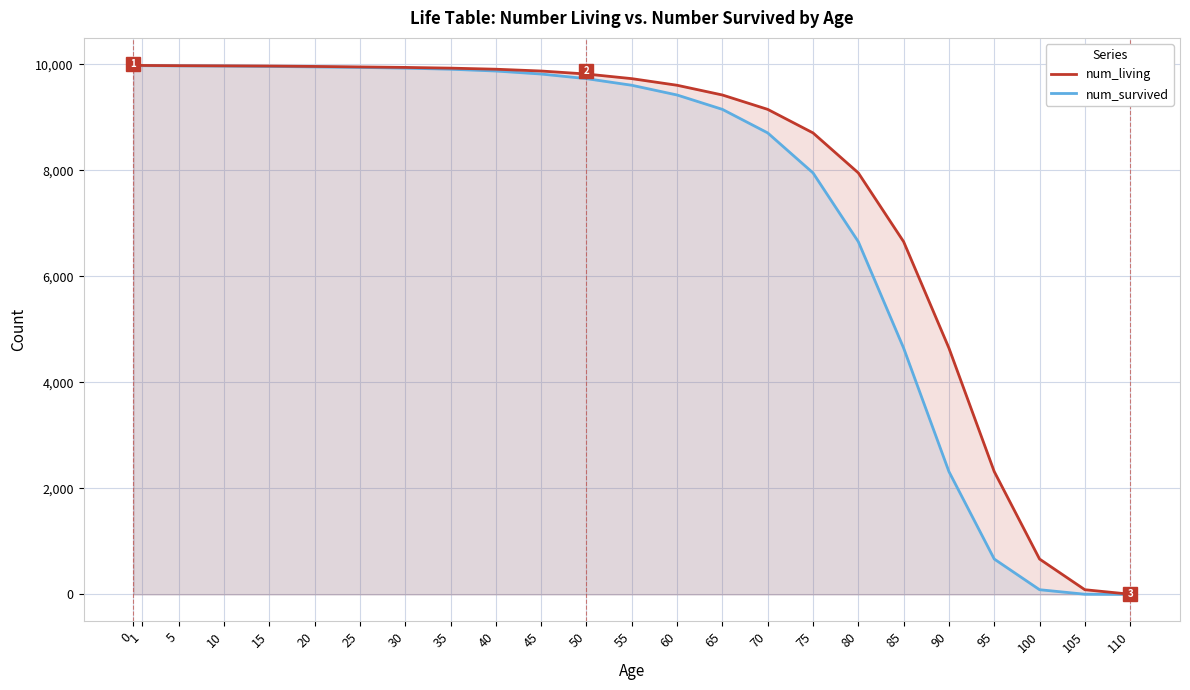

At which label is num_living closest to 5001?

90